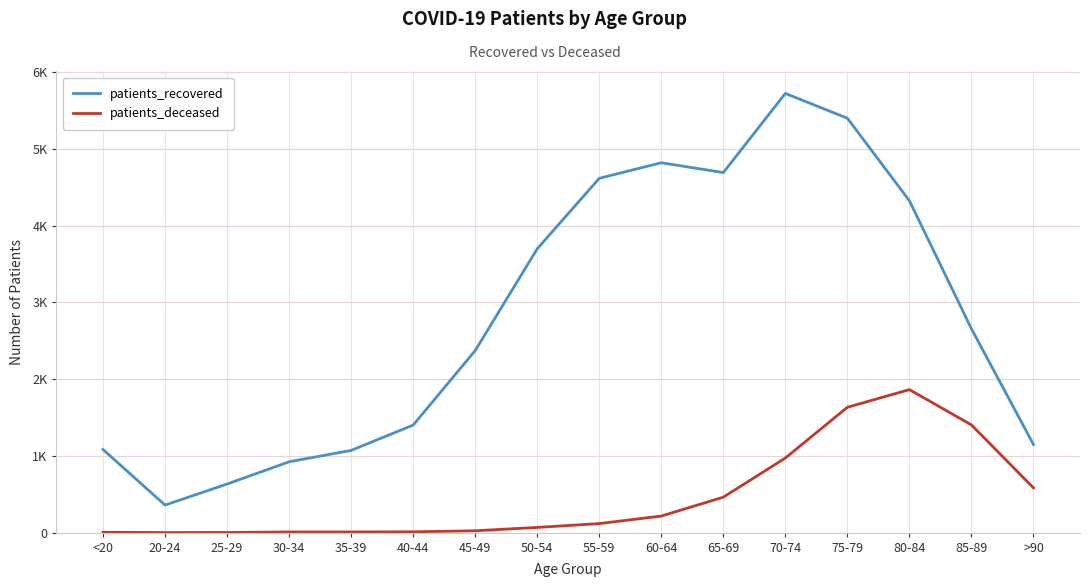

Which series has the largest range (max minus min)?

patients_recovered